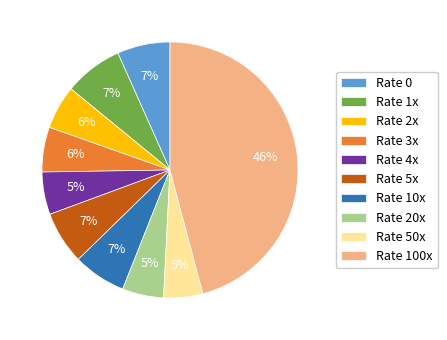

Is it true that Rate 20x is 1% of the pie?

False